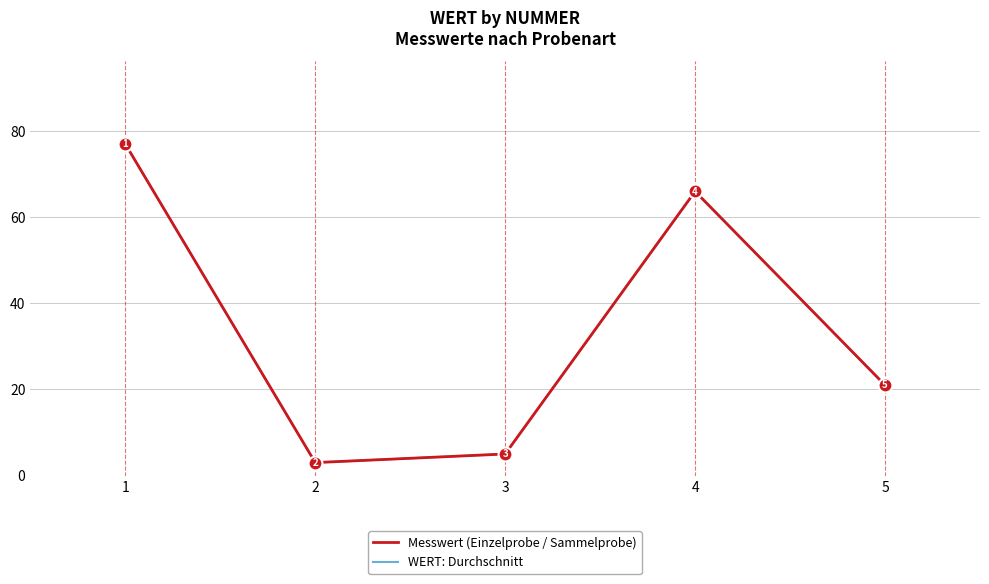

Does the chart display data point markers on the line(s)?

No